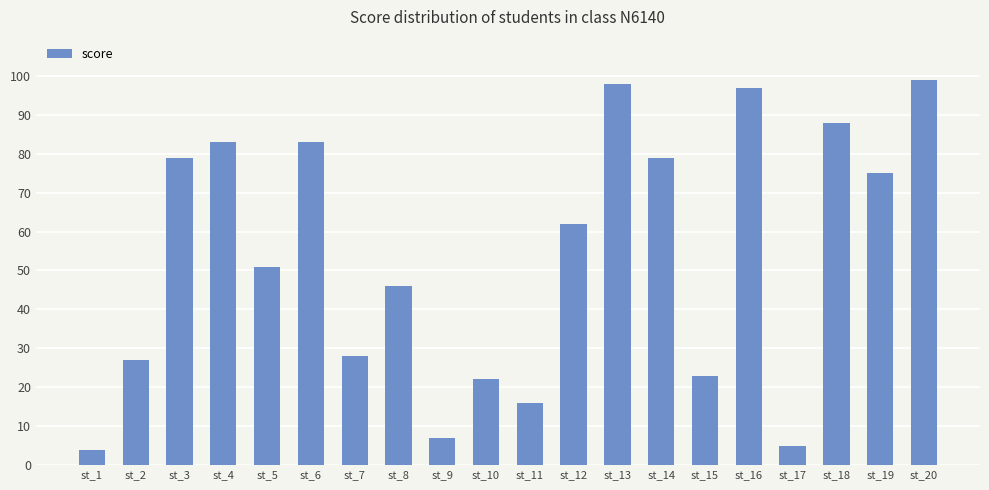

Reading left to right, what are all the values shown in this chart?

st_1=4	st_2=27	st_3=79	st_4=83	st_5=51	st_6=83	st_7=28	st_8=46	st_9=7	st_10=22	st_11=16	st_12=62	st_13=98	st_14=79	st_15=23	st_16=97	st_17=5	st_18=88	st_19=75	st_20=99